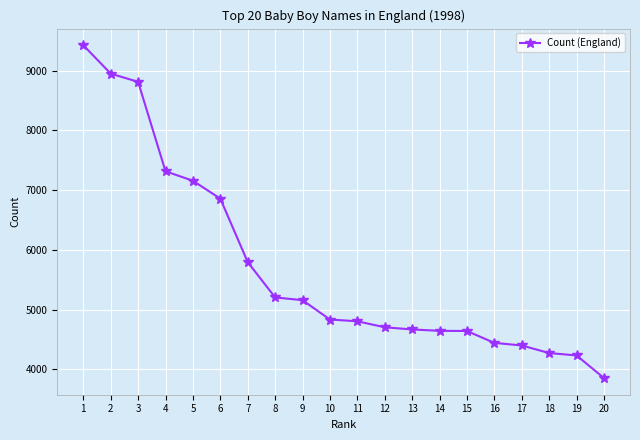

How many distinct data groups are displayed?

1